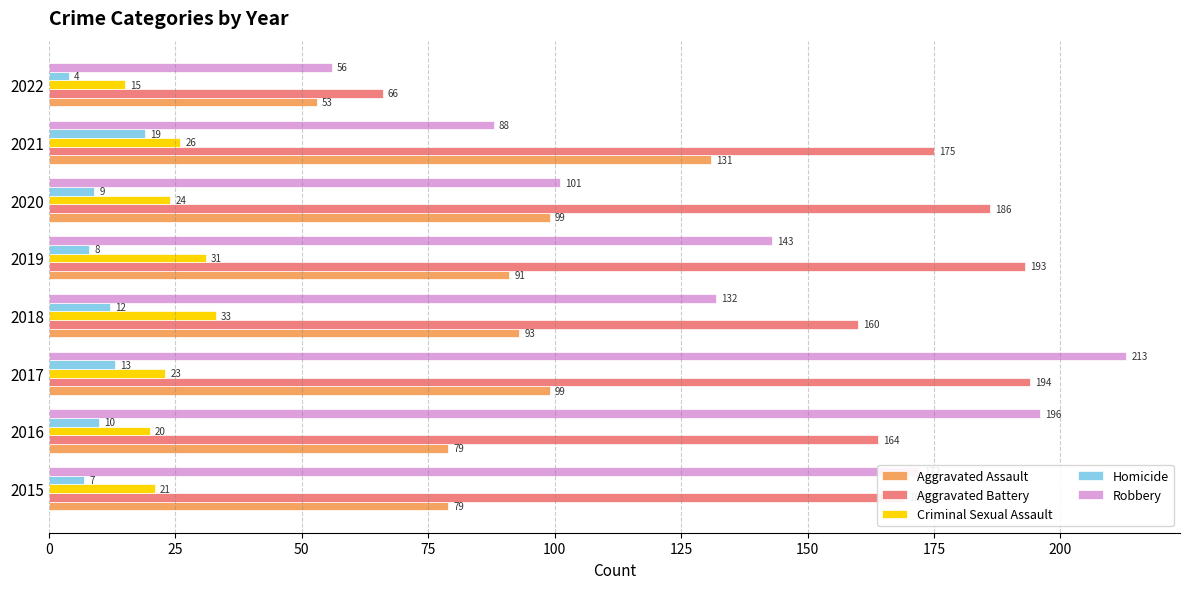

What is the difference between the maximum and second lowest values in the Criminal Sexual Assault series?

13